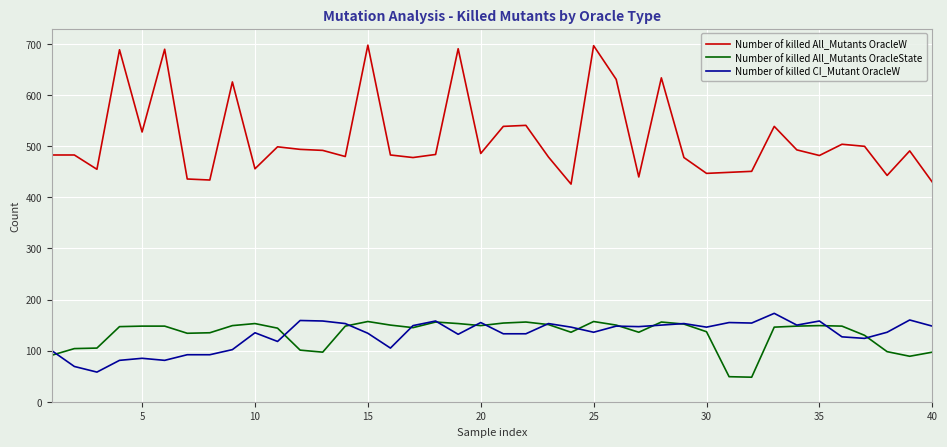

True or false: Number of killed CI_Mutant OracleW and Number of killed All_Mutants OracleW intersect in this chart.

False